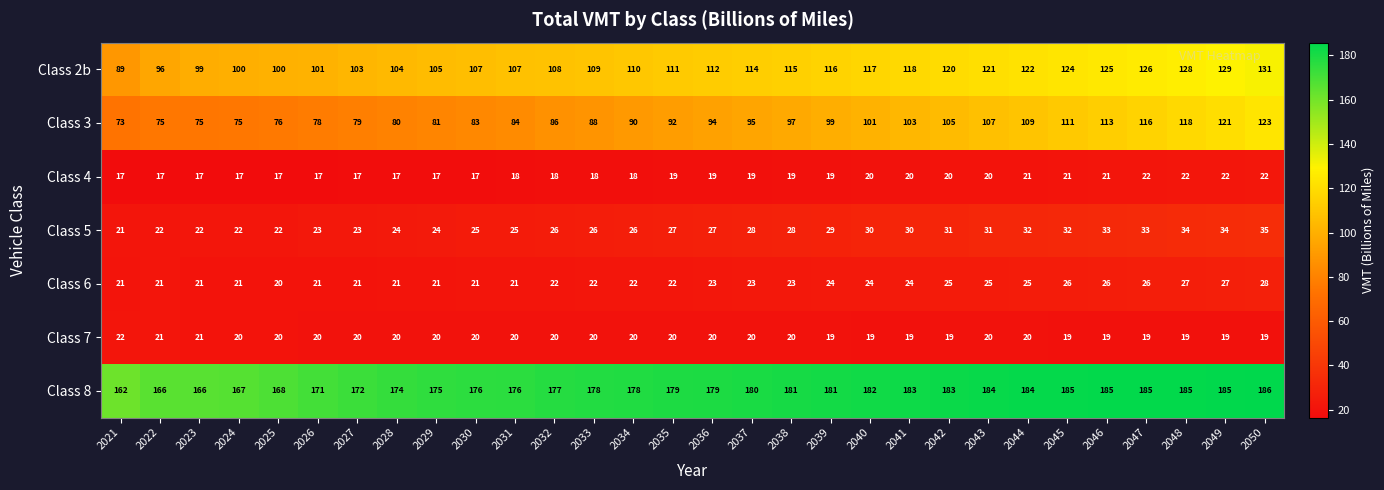

What is the total value across all series at 2041?

497